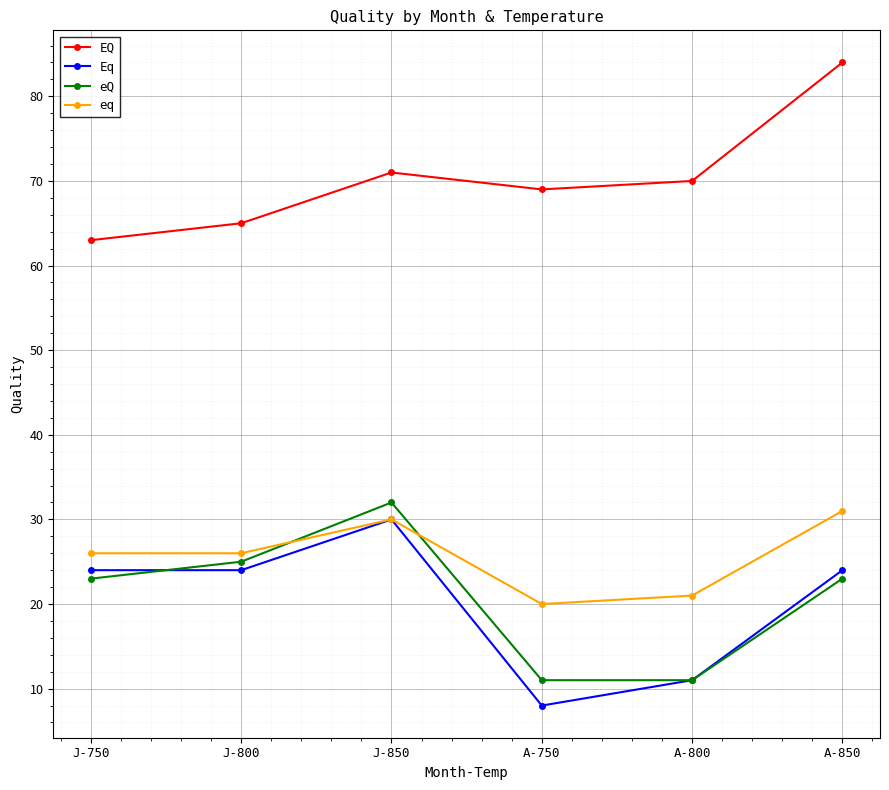

What is the value of the EQ point at the 2nd from the left?

65